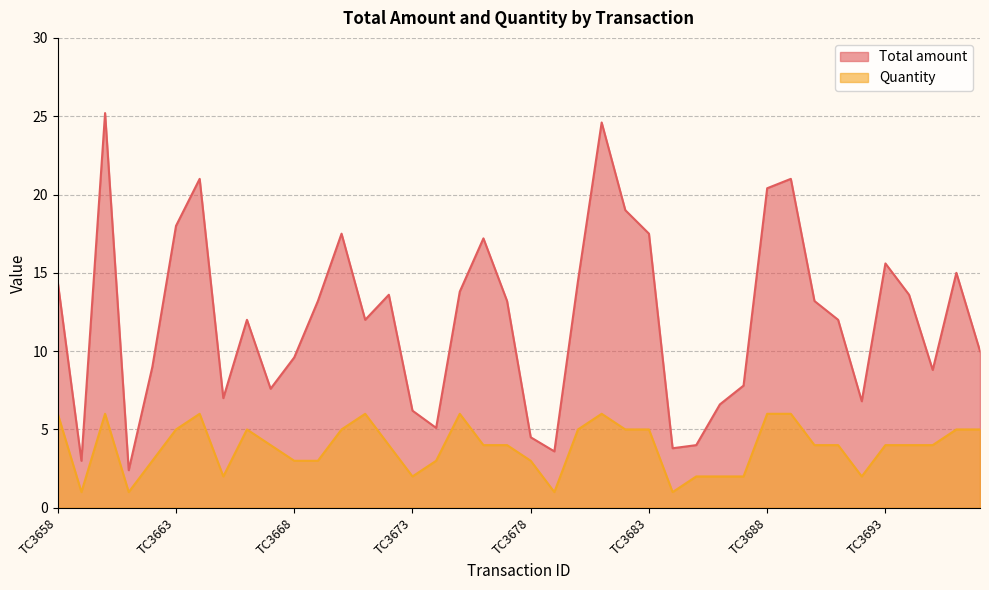

What is the value of the Total amount point at the 14th from the left?

12.0